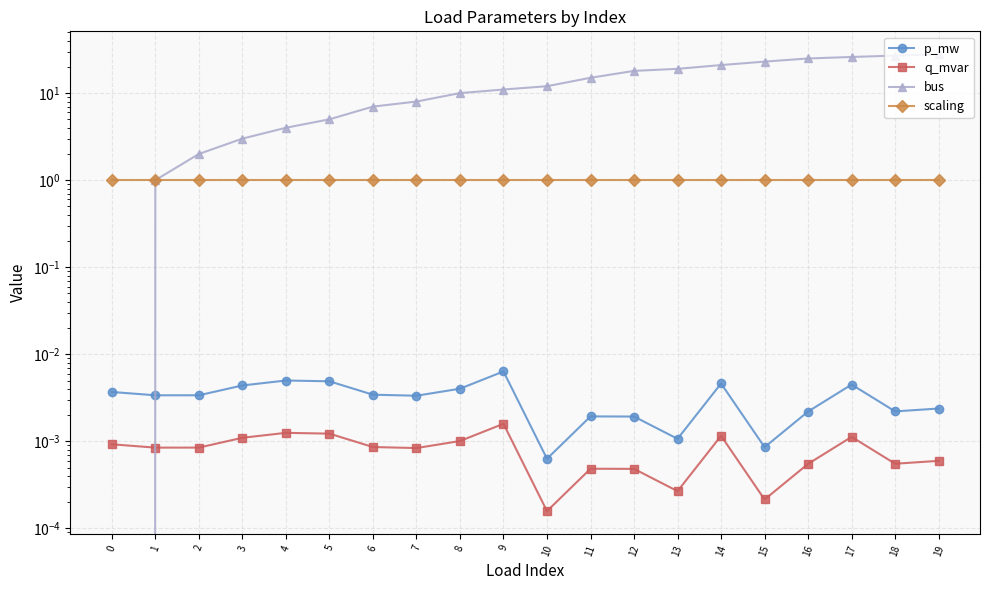

Between 12 and 18, which series saw the biggest shift?

bus